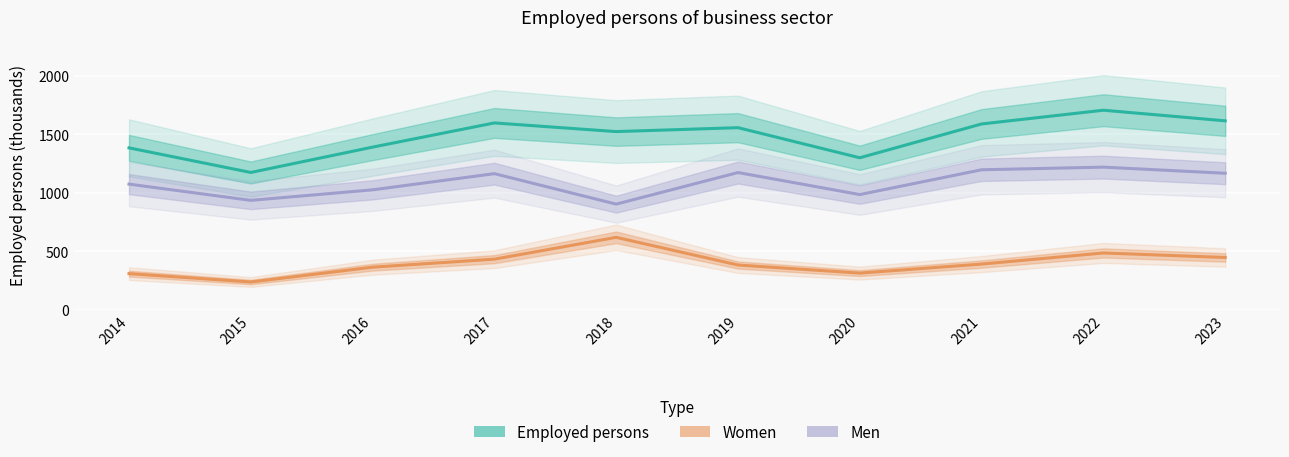

What is the difference between the Employed persons values at 2018 and 2019?

33.5